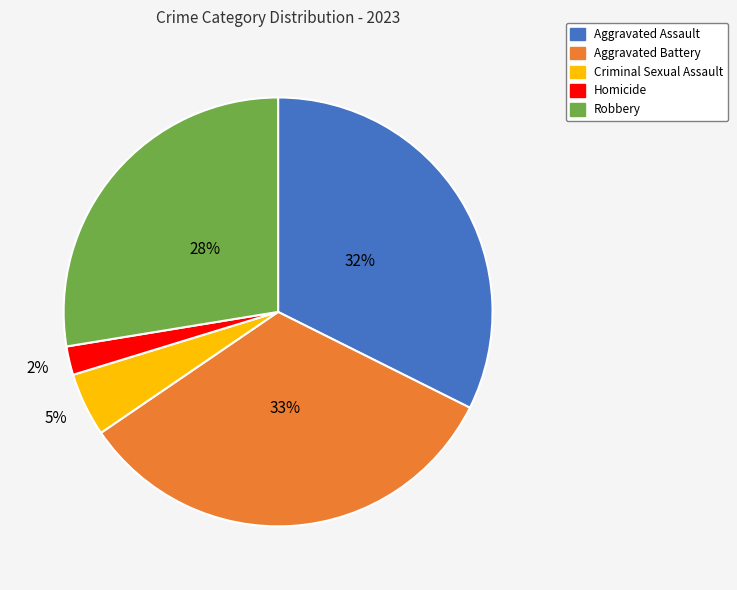

True or false: Robbery accounts for 37% of the total.

False